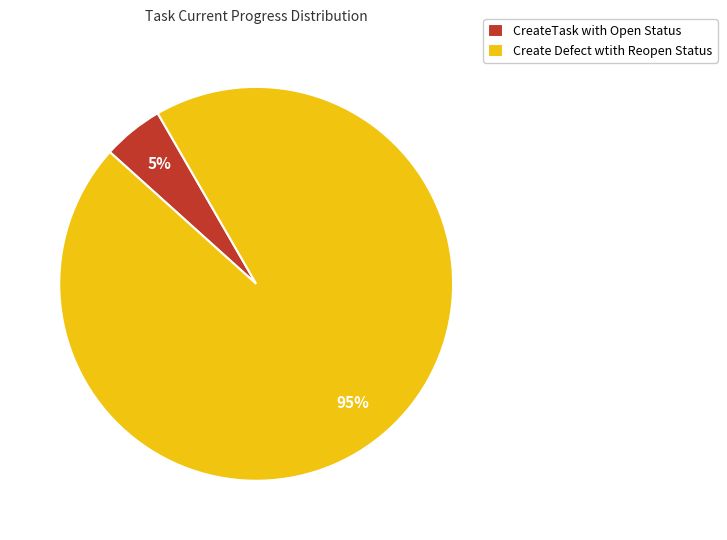

To the nearest percent, what percentage of the pie is CreateTask with Open Status?

5%